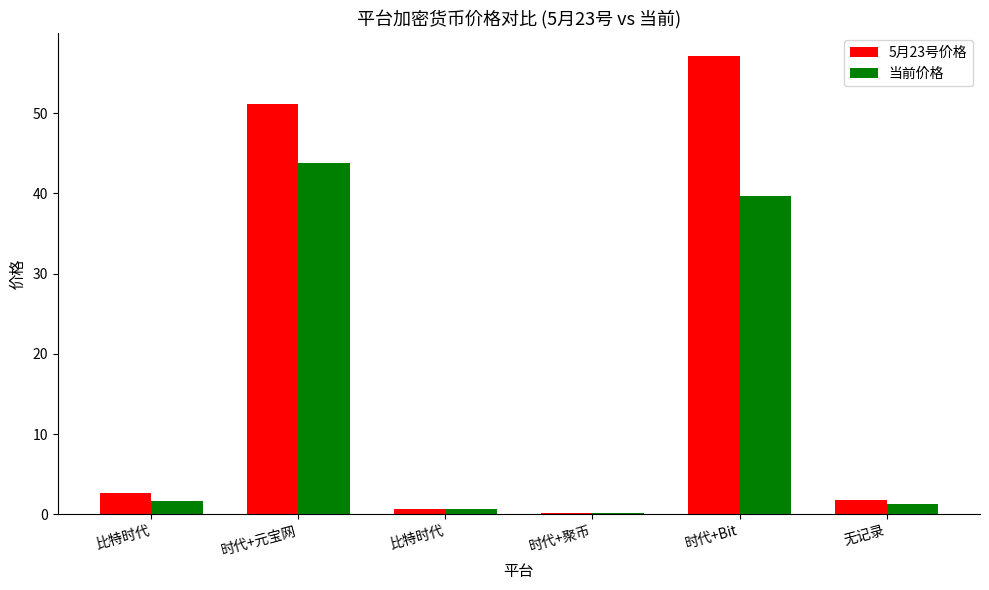

What is the value of the 5月23号价格 bar at the 5th from the left?

57.1